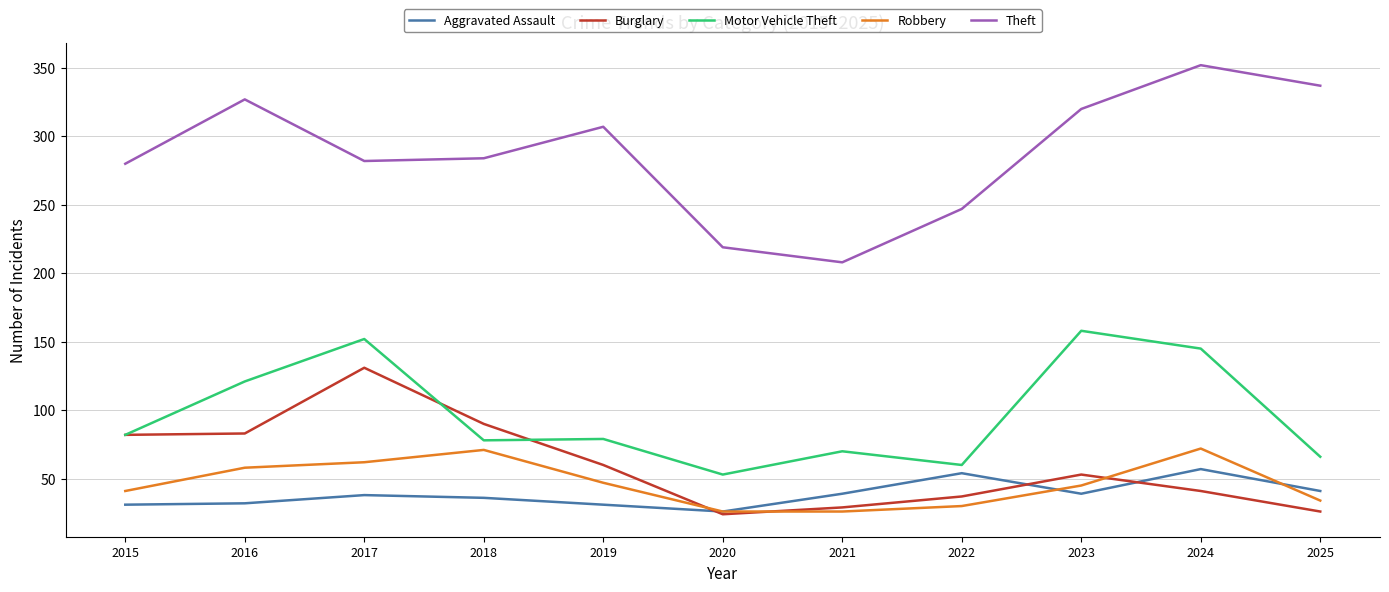

Where is the first local maximum for Robbery?

2018